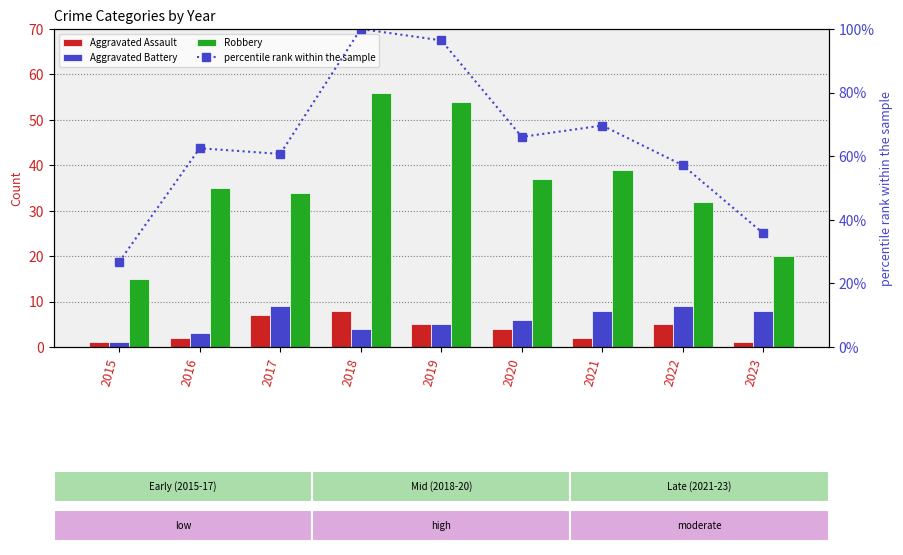

Read the Robbery value at 2016.

35.0